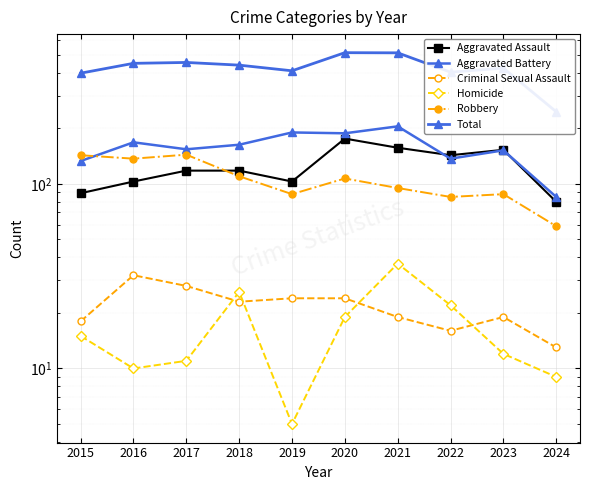

The Total series shows 455 at 2017. True or false?

True